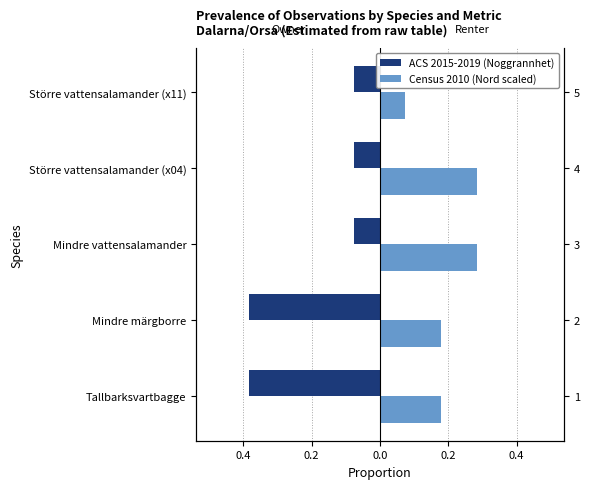

What is the average value of the Census 2010 (Nord scaled) series?

0.2